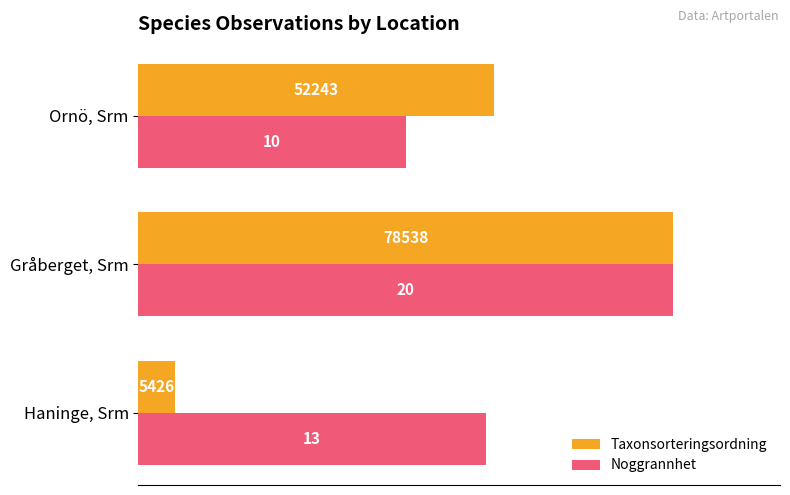

What are all the series names shown in the legend?

Taxonsorteringsordning, Noggrannhet